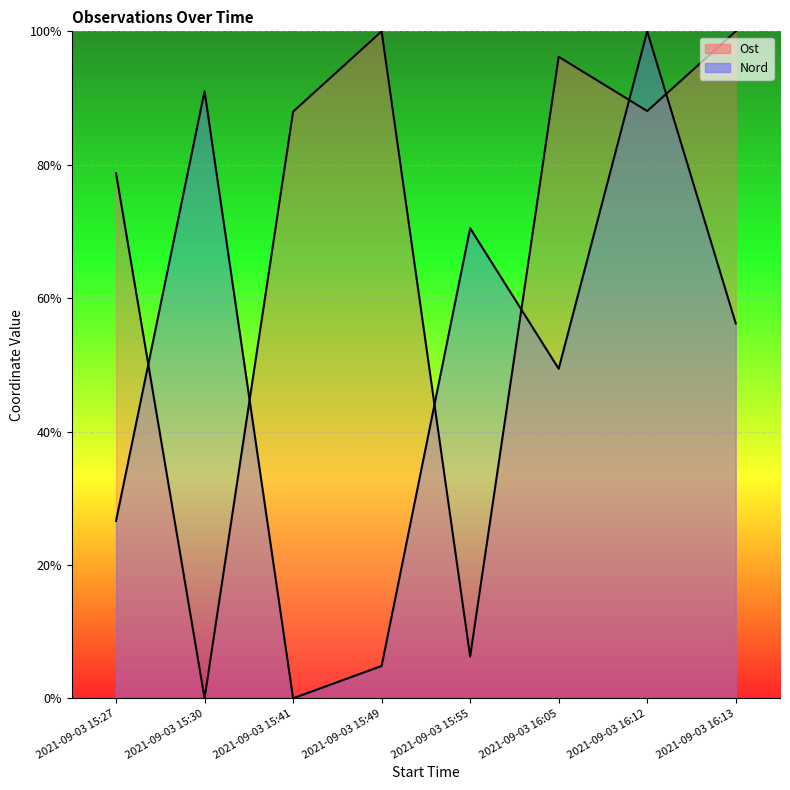

Reading right to left, list all the values displayed in this chart.

Ost: 2021-09-03 16:13=100.0	2021-09-03 16:12=88.0	2021-09-03 16:05=96.2	2021-09-03 15:55=6.3	2021-09-03 15:49=100.0	2021-09-03 15:41=88.0	2021-09-03 15:30=0.0	2021-09-03 15:27=78.7
Nord: 2021-09-03 16:13=56.2	2021-09-03 16:12=100.0	2021-09-03 16:05=49.4	2021-09-03 15:55=70.5	2021-09-03 15:49=4.8	2021-09-03 15:41=0.0	2021-09-03 15:30=91.0	2021-09-03 15:27=26.6